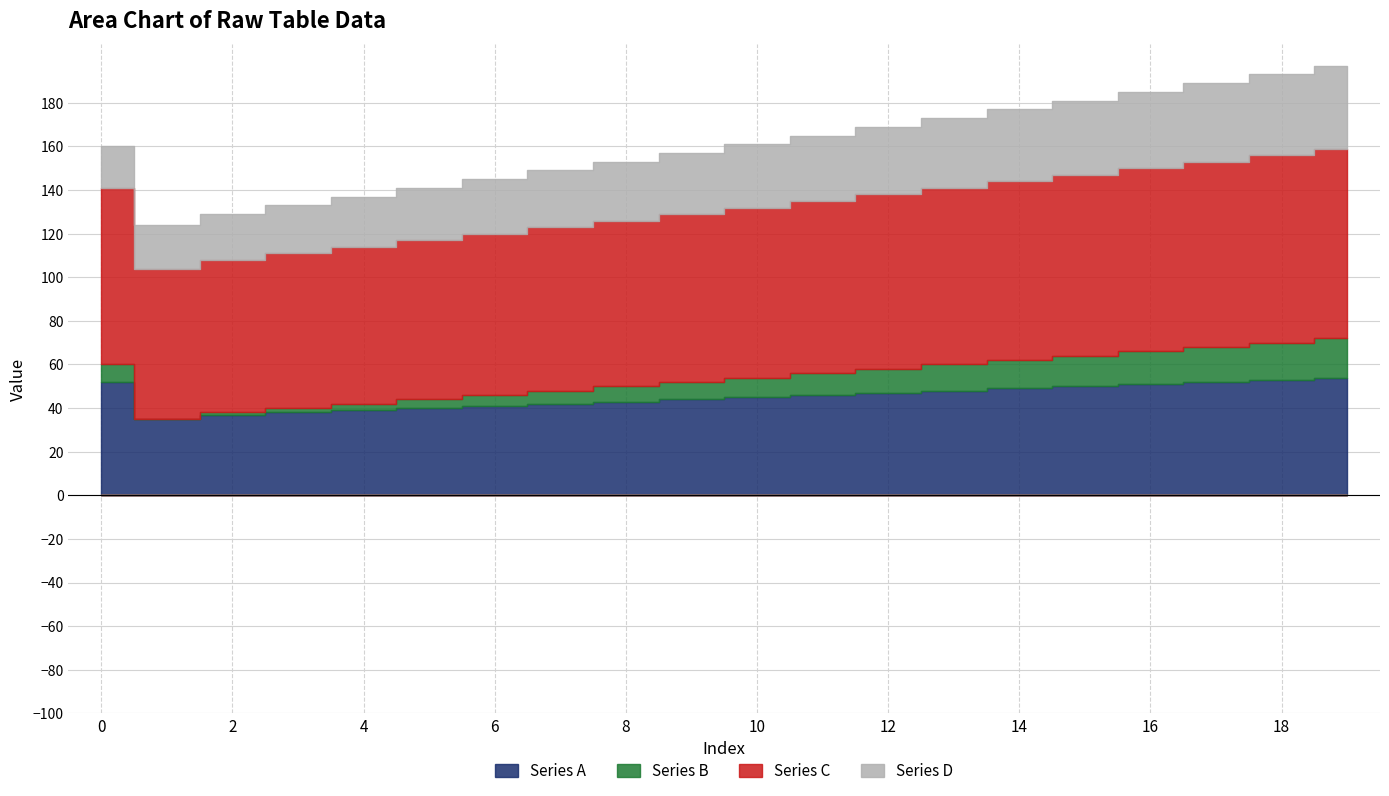

Which series changed the most between 4 and 8?

Series A